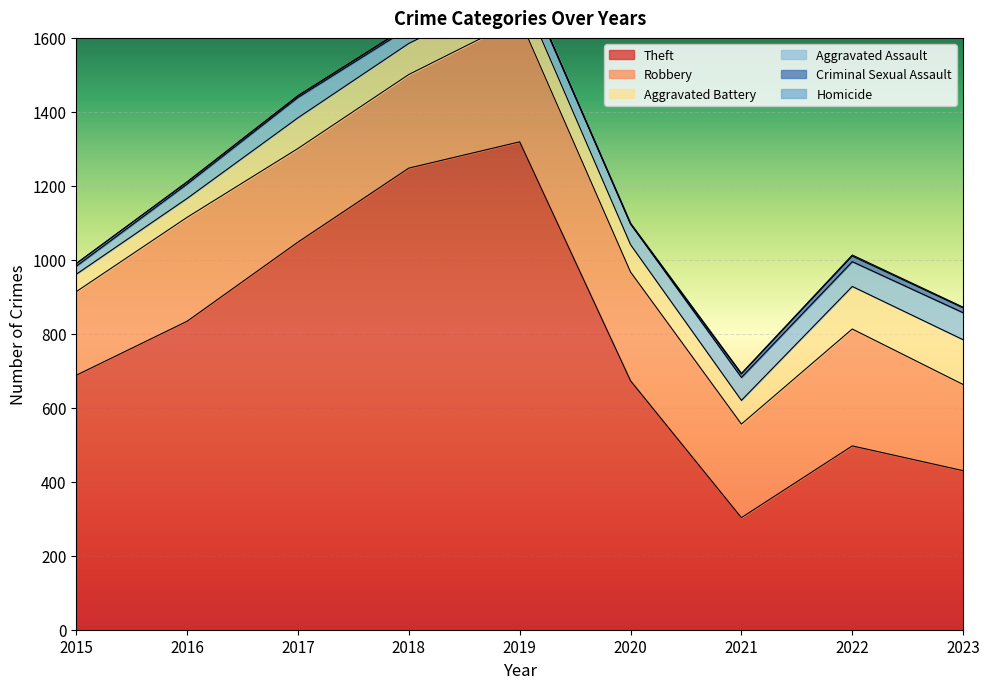

Where is Robbery nearest to the value 279?

2016